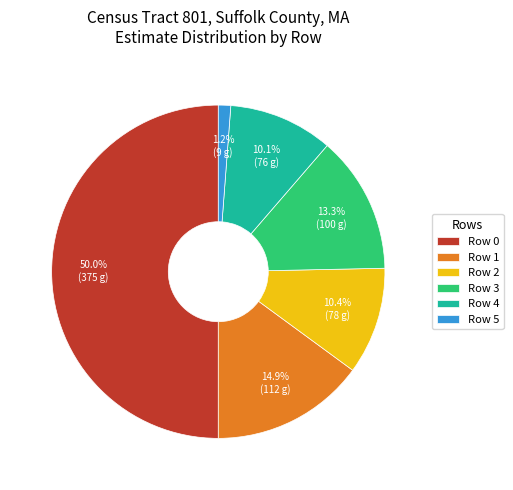

To the nearest percent, what percentage of the pie is Row 0?

50%